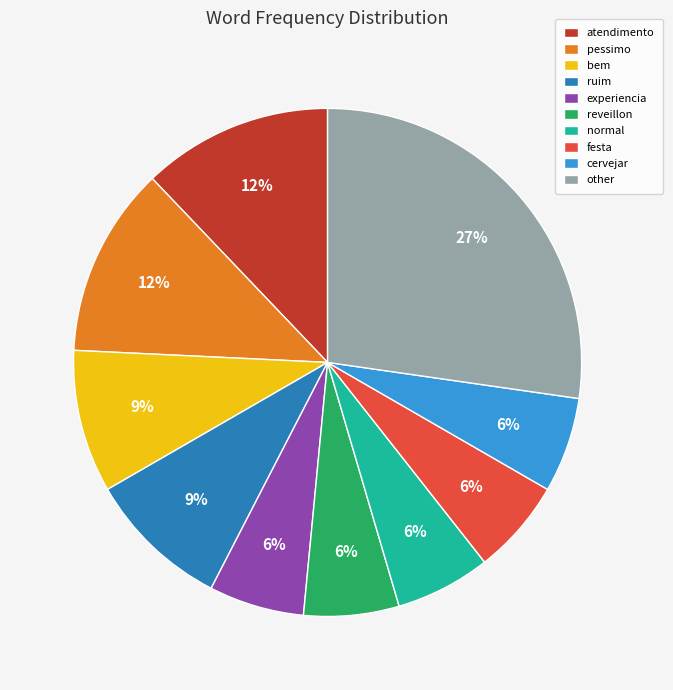

To the nearest percent, what portion does normal represent?

6%